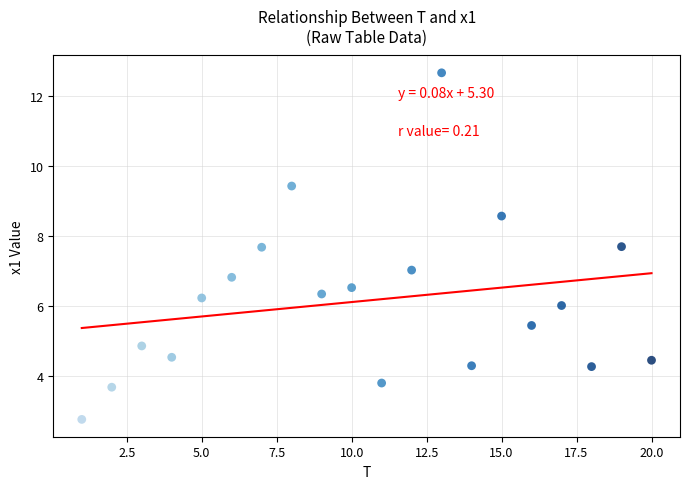

What is the range of Y values (max minus min)?

9.9